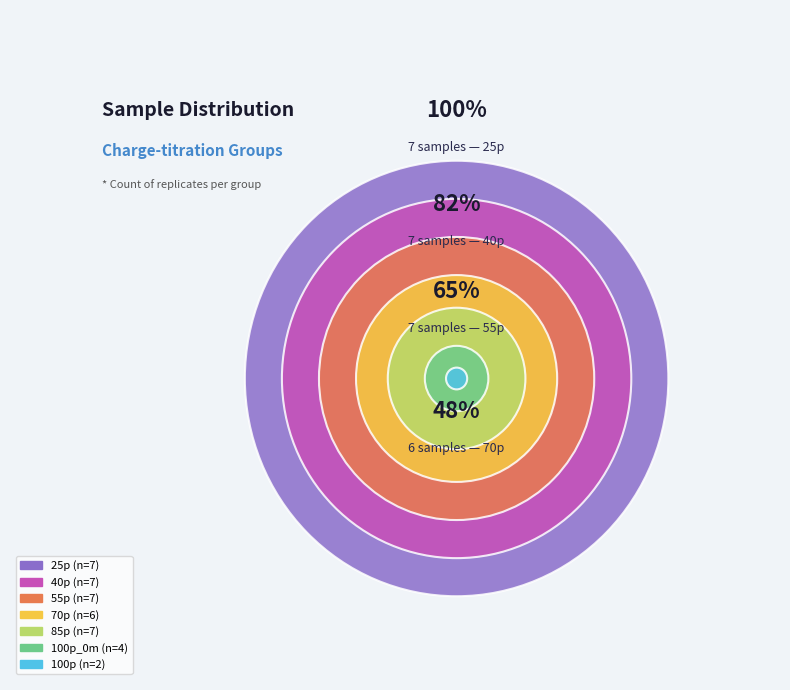

What is the change in value from 100p to 100p_0m?

+2